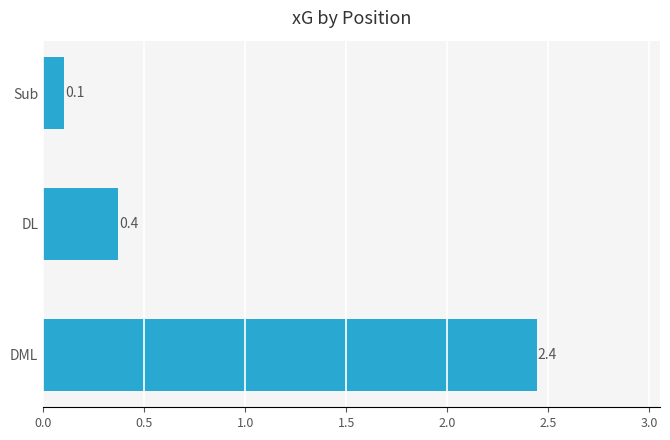

Reading bottom to top, transcribe all the data shown in this chart.

2.4	0.4	0.1